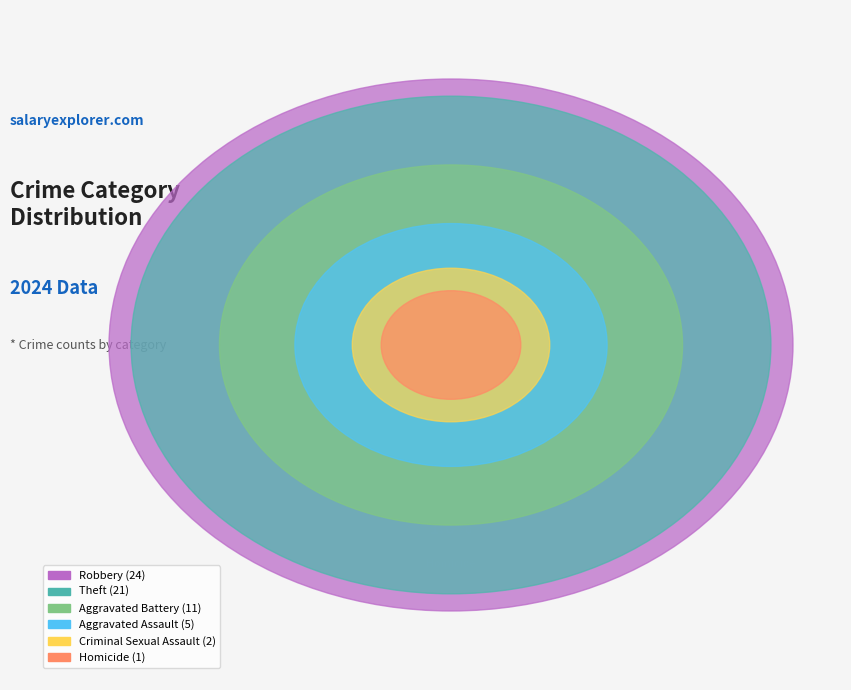

How many slices are in this pie chart?

6